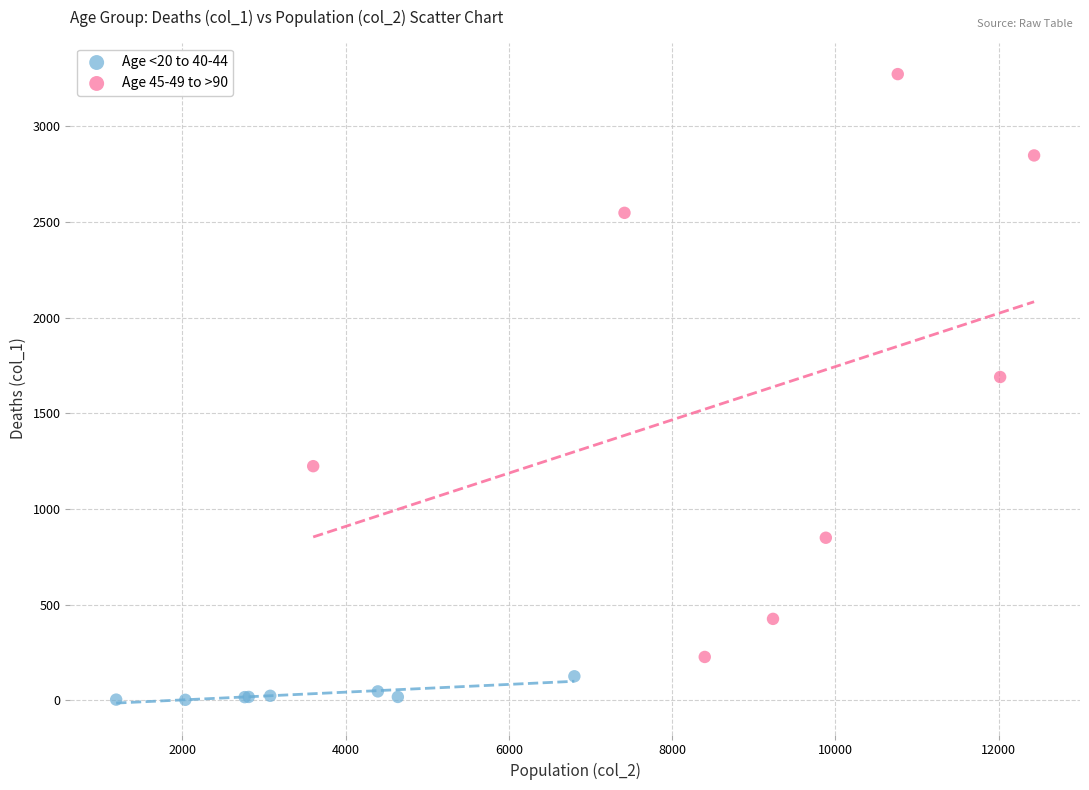

Which series contains the lowest Y value?

Age <20 to 40-44